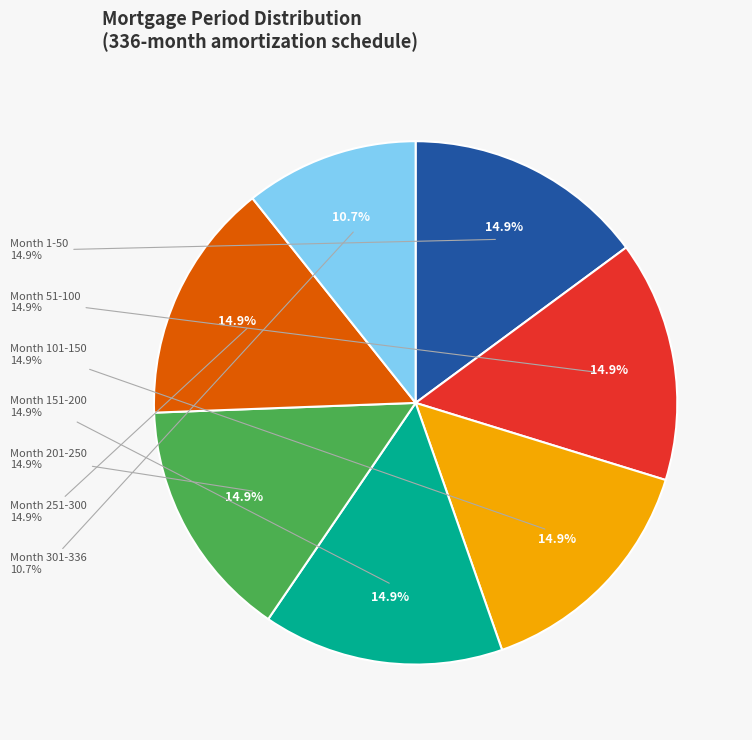

What percentage do Month 1-50 and Month 51-100 together represent?

29.8%